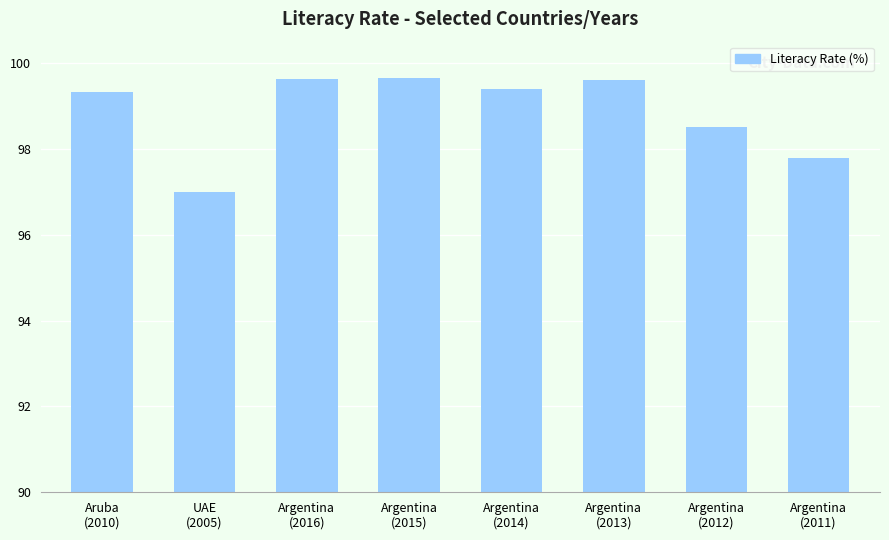

What is the value of the 1st bar from the left?

99.3